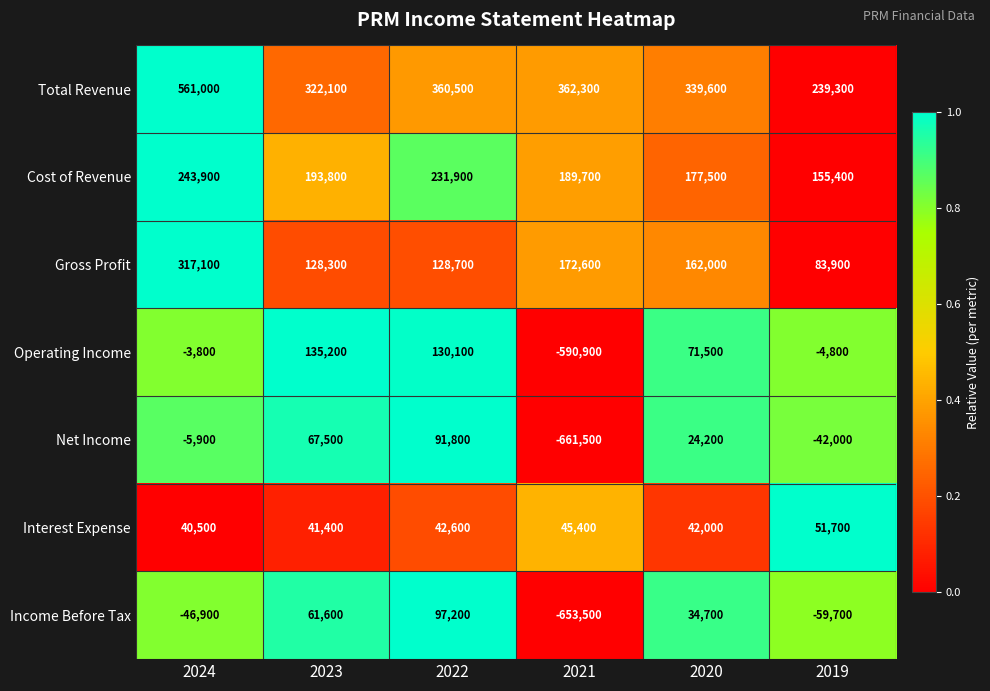

What is the total value across all series at 2022?

1082800